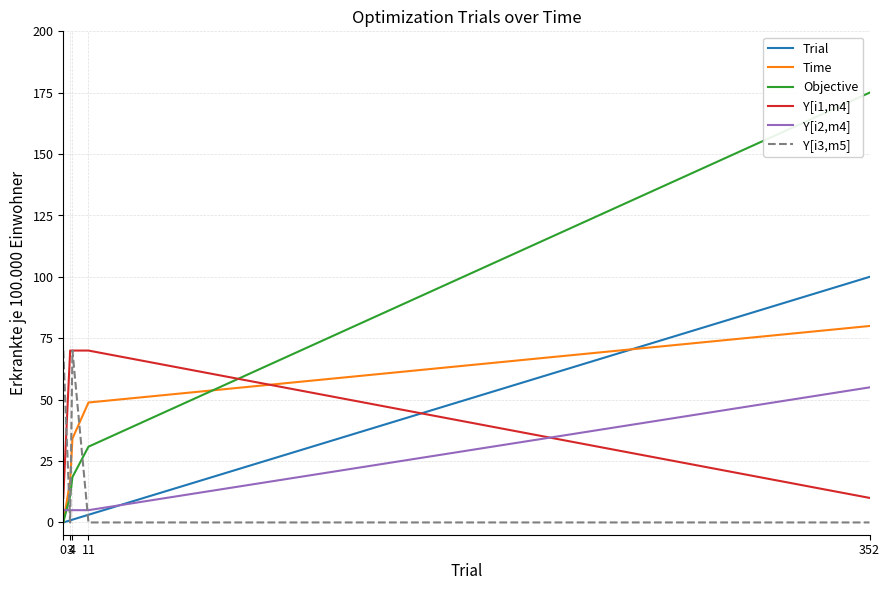

What is the maximum value for Trial?

100.0